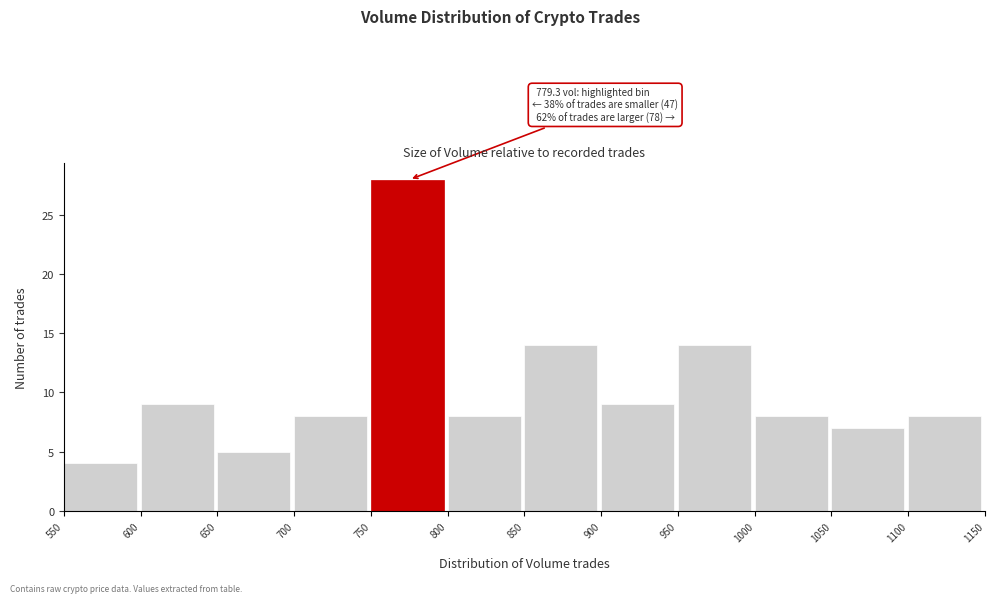

Which range on the x-axis has the tallest bar?

750 to 800